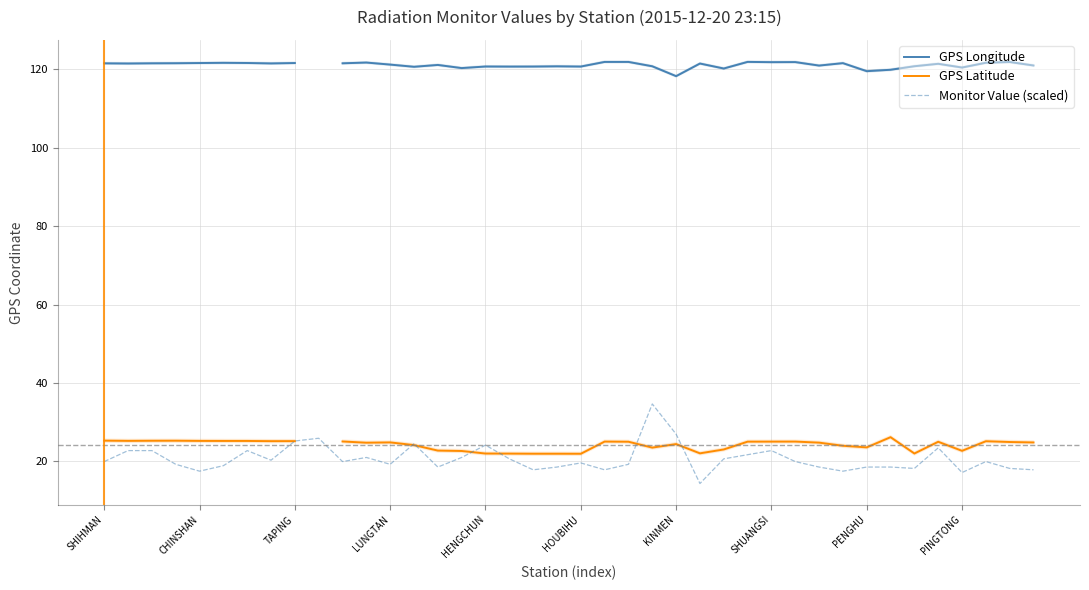

What position from the right is 35?

5